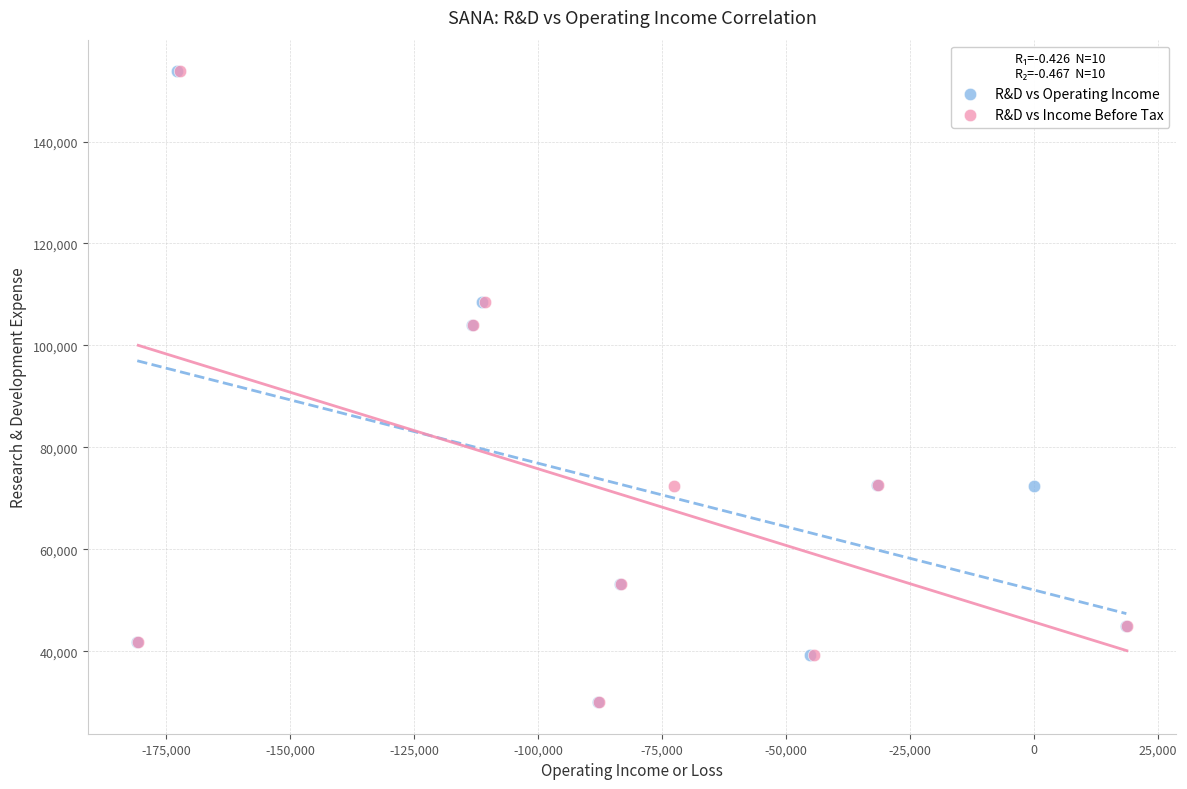

What are all the series names shown in the legend?

R&D vs Operating Income, R&D vs Income Before Tax